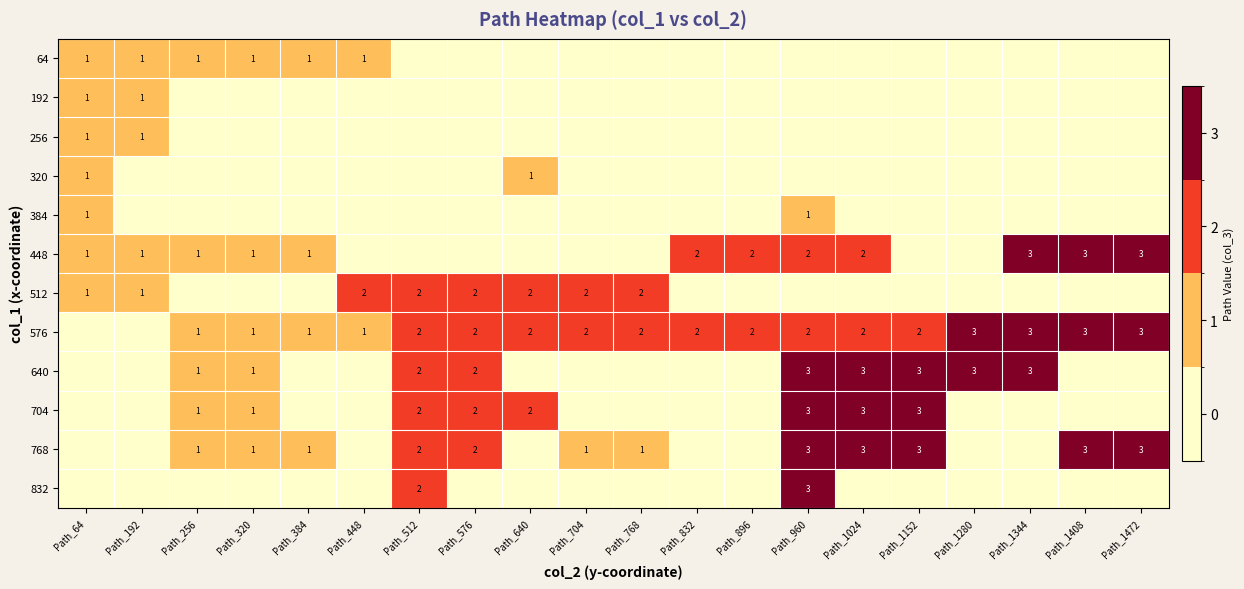

What is the sum of the 448 values at Path_1472 and Path_384?

4